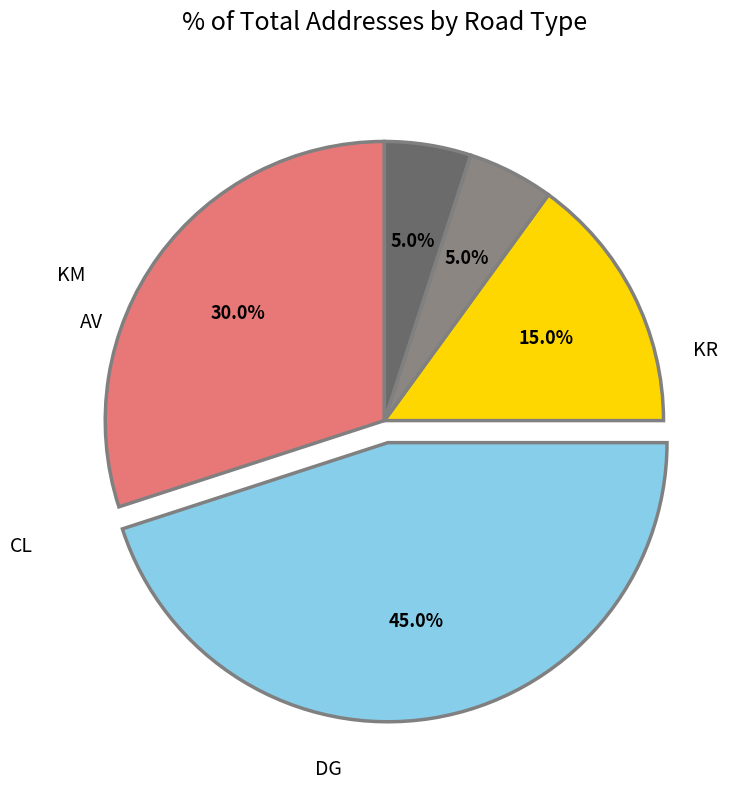

Is there any slice that represents more than half of the pie?

No